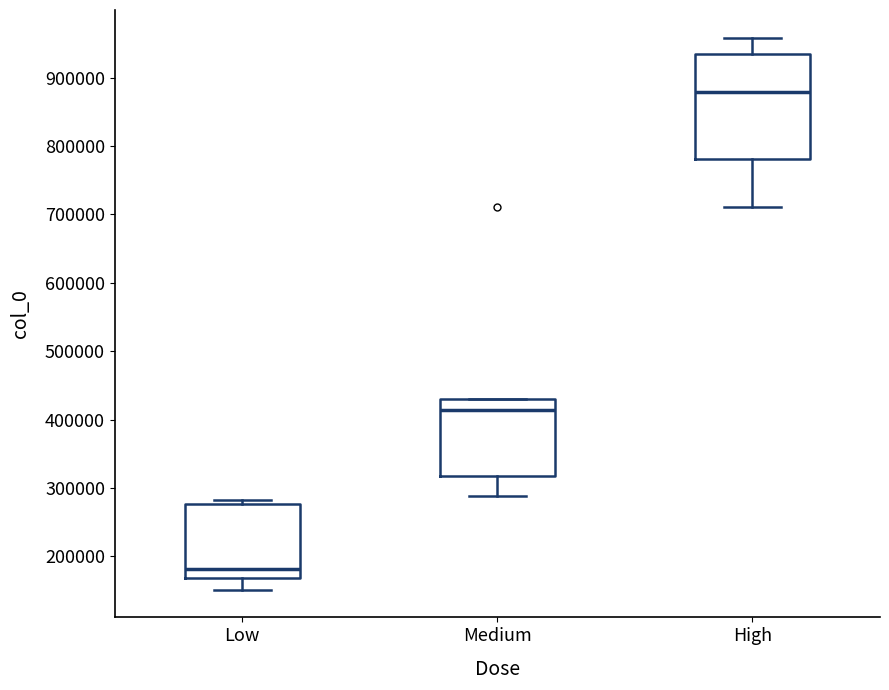

Reading left to right, read every box against the y-axis: the position of its median line, the range the box covers, and the ends of its whiskers. The values are not printed on the chart, so give them approximately, as read against the axis.

Low: median 180000, box 170000 to 280000, whiskers 150000 to 280000 (just above the box's upper edge)
Medium: median 410000, box 320000 to 430000, whiskers 290000 to 430000
High: median 880000, box 780000 to 930000, whiskers 710000 to 960000